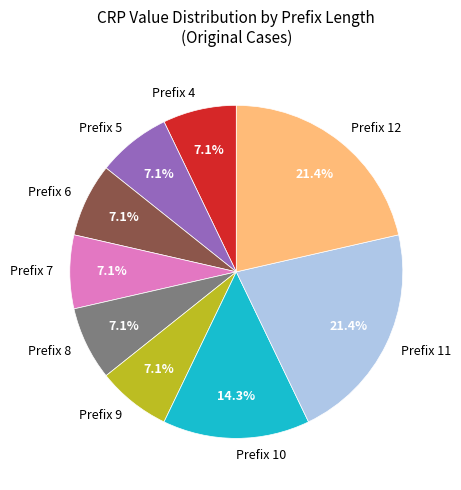

Is there any slice that represents more than half of the pie?

No